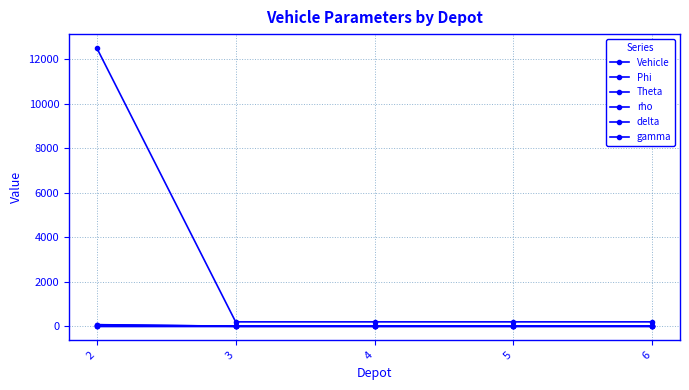

True or false: gamma has a value of 0.0 at 6.

True